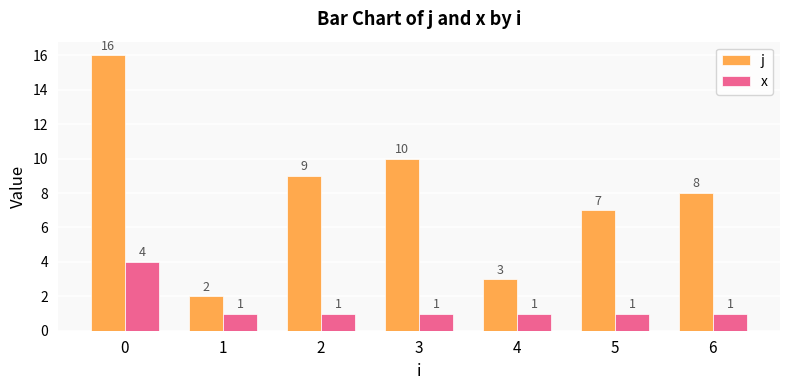

Which series changed the most between 2 and 6?

j